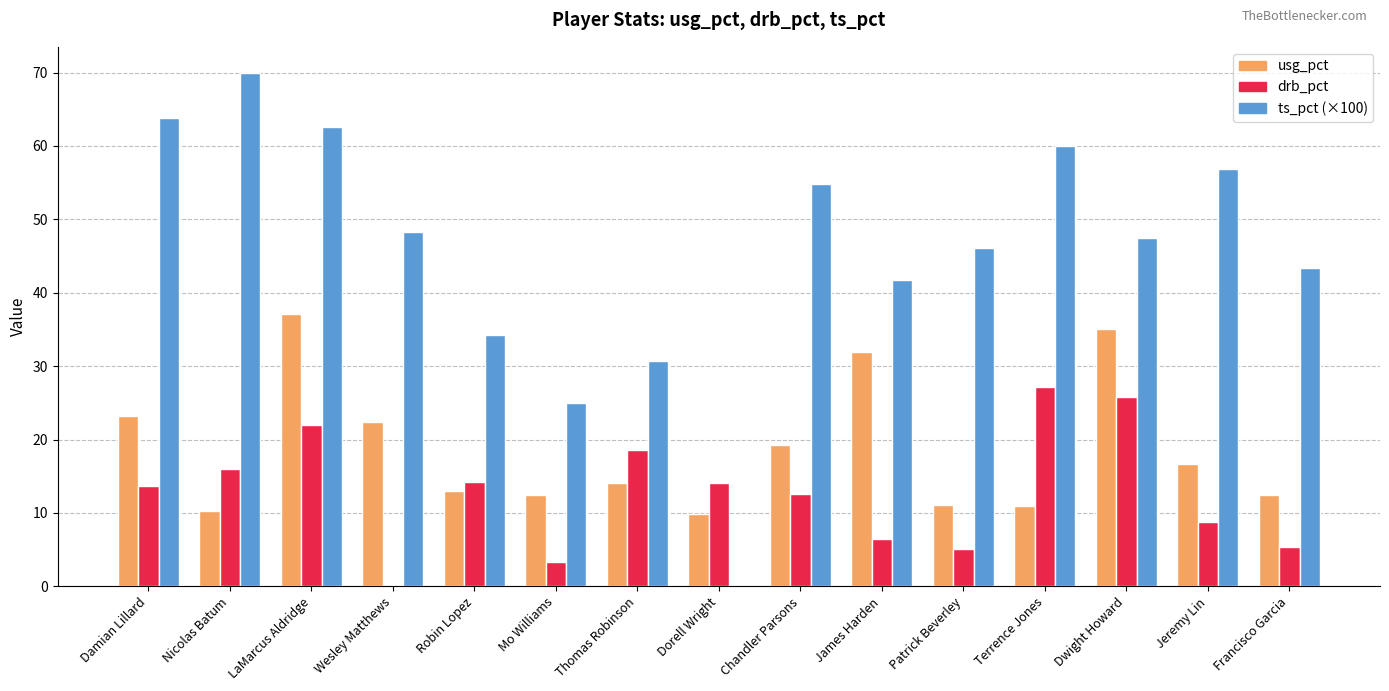

What is the sum of the drb_pct values at Thomas Robinson and Mo Williams?

21.9